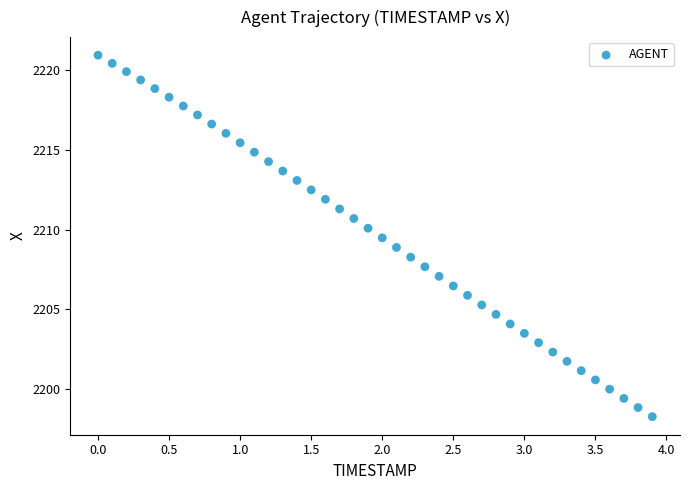

What is the range of Y values (max minus min)?

22.6